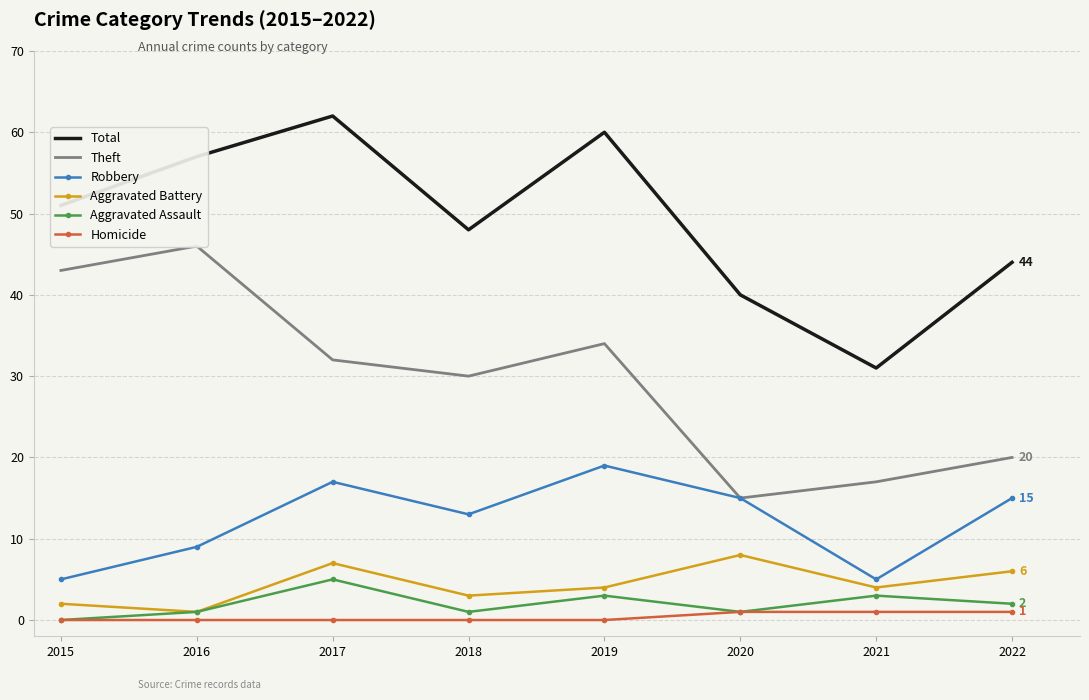

What is the sum of the Homicide values at 2017 and 2022?

1